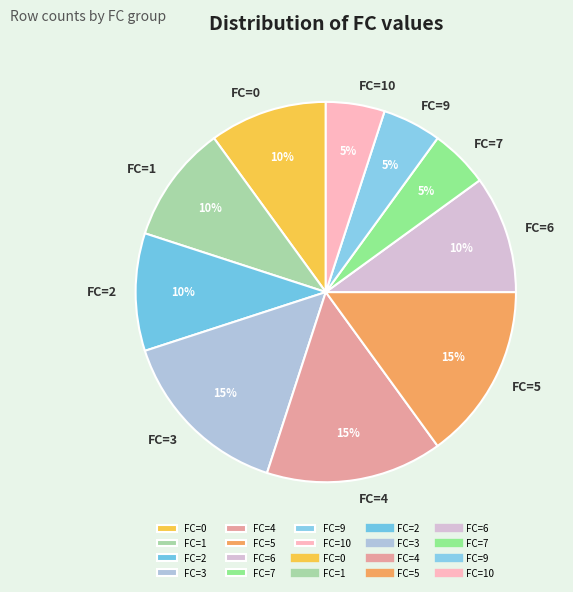

Between FC=0 and FC=10, which is larger?

FC=0